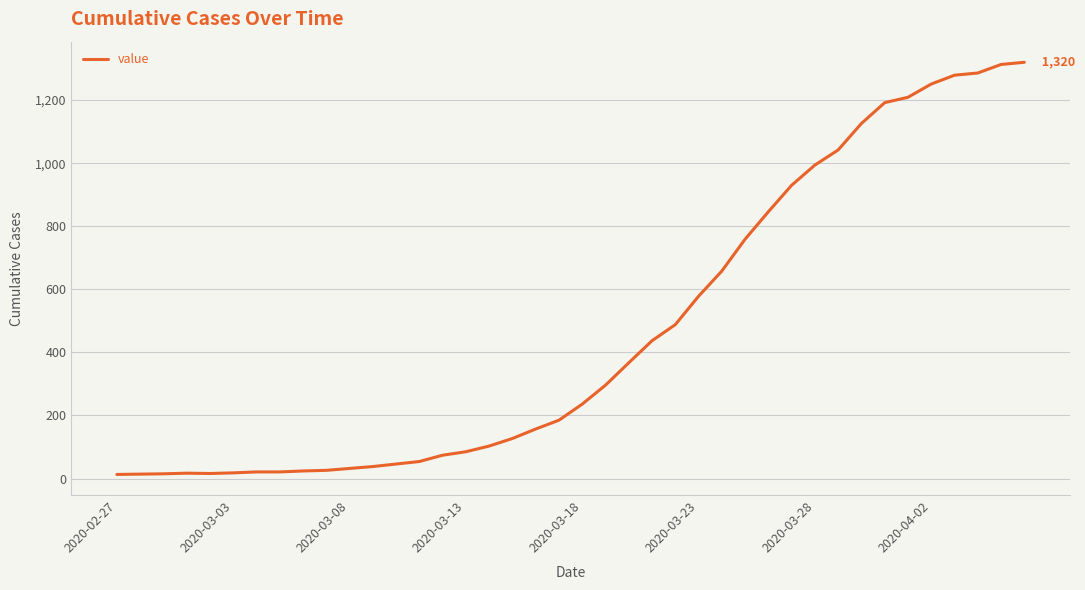

What is the difference between the maximum and minimum values?

1307